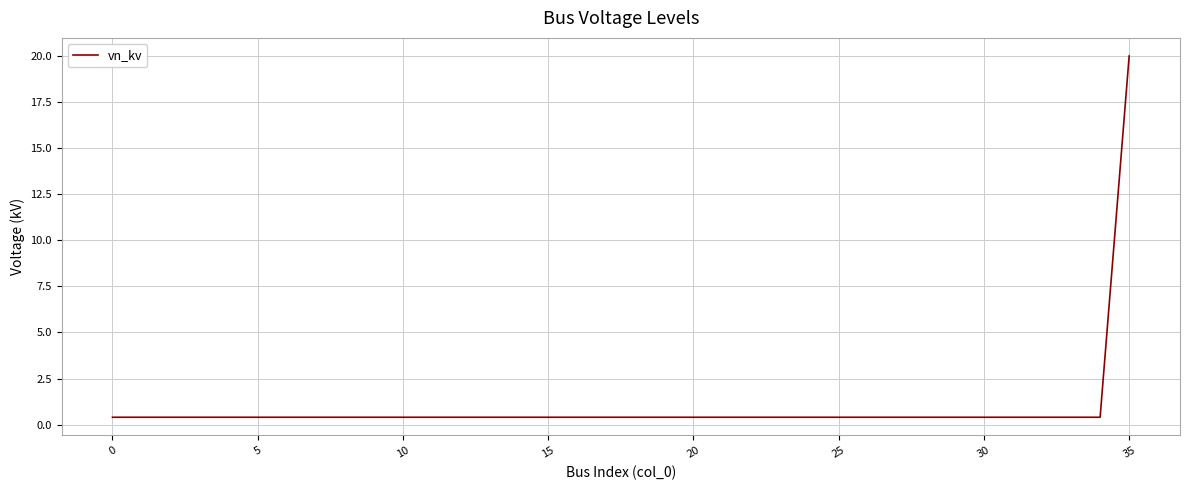

What is the average value?

0.9